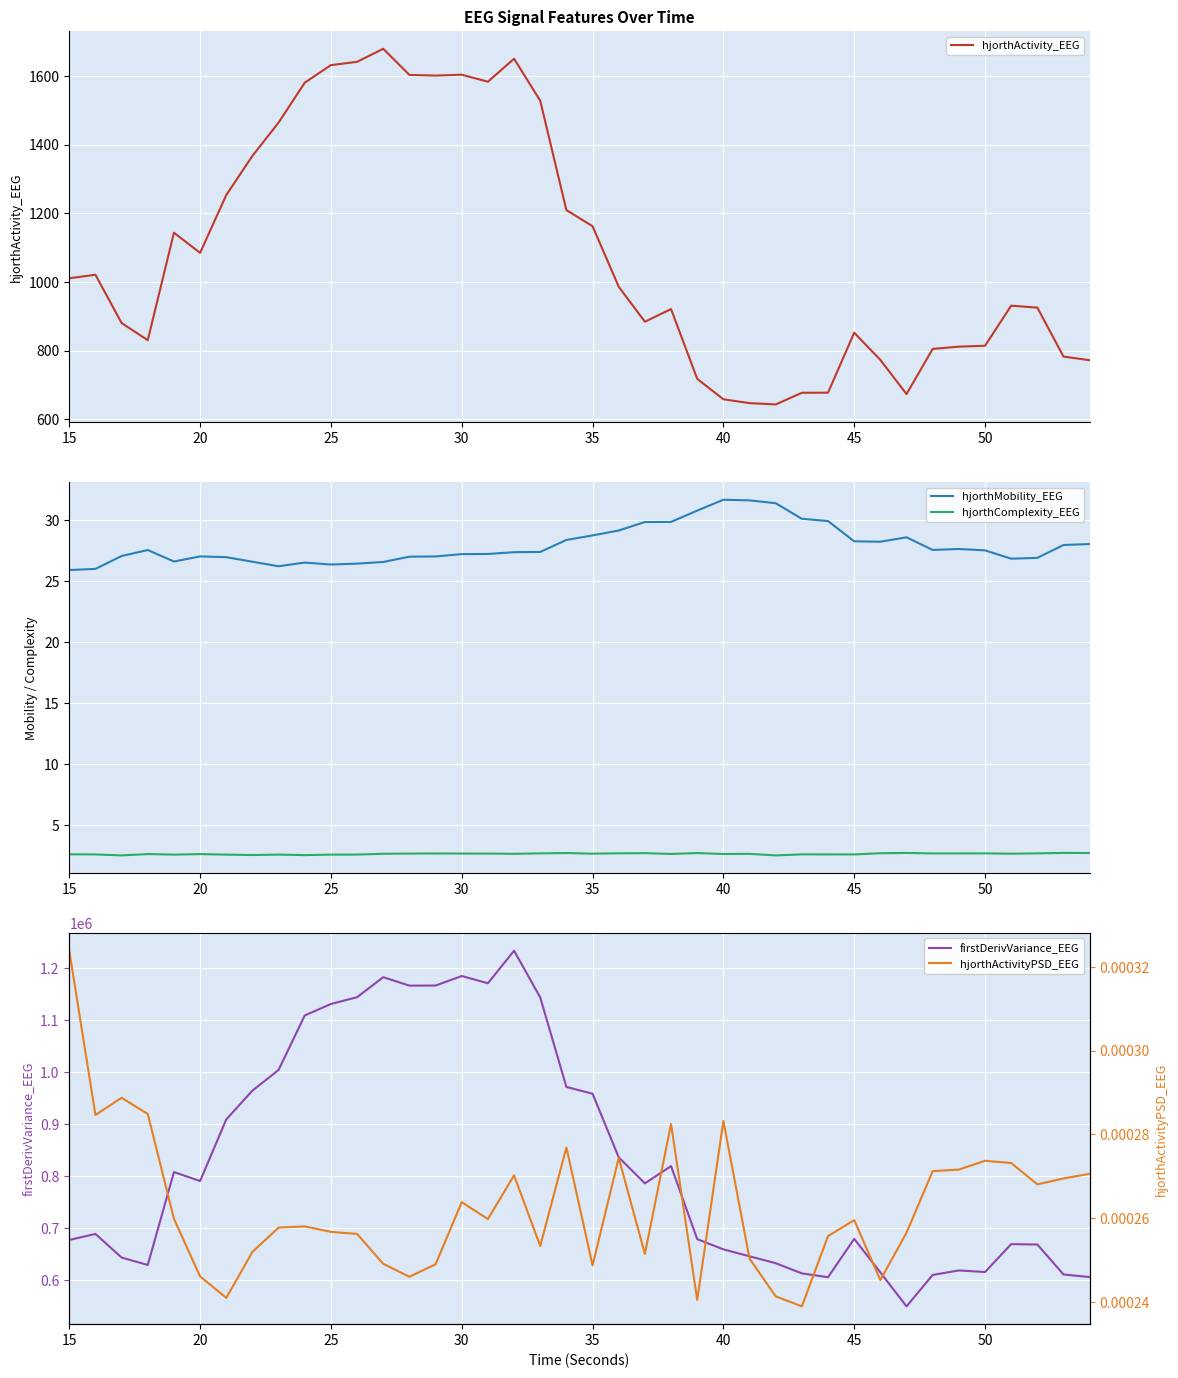

In hjorthActivity_EEG, how many points are lower than both neighbors (excluding endpoints)?

7